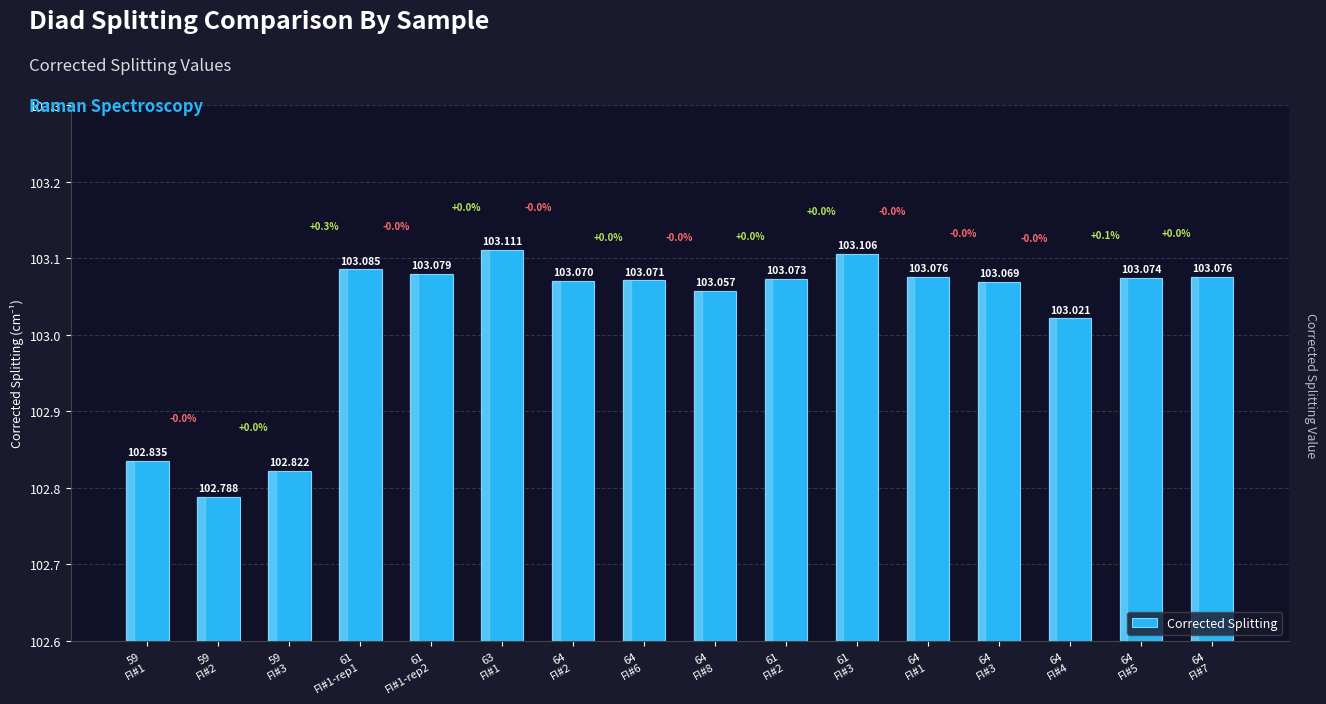

Which category has the lowest value across all series?

59
FI#2